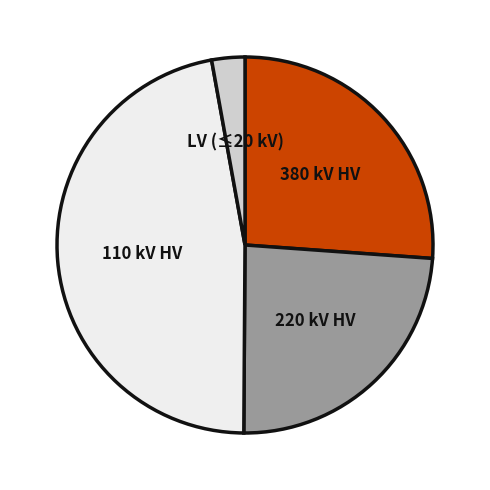

Is there any slice that represents more than half of the pie?

No